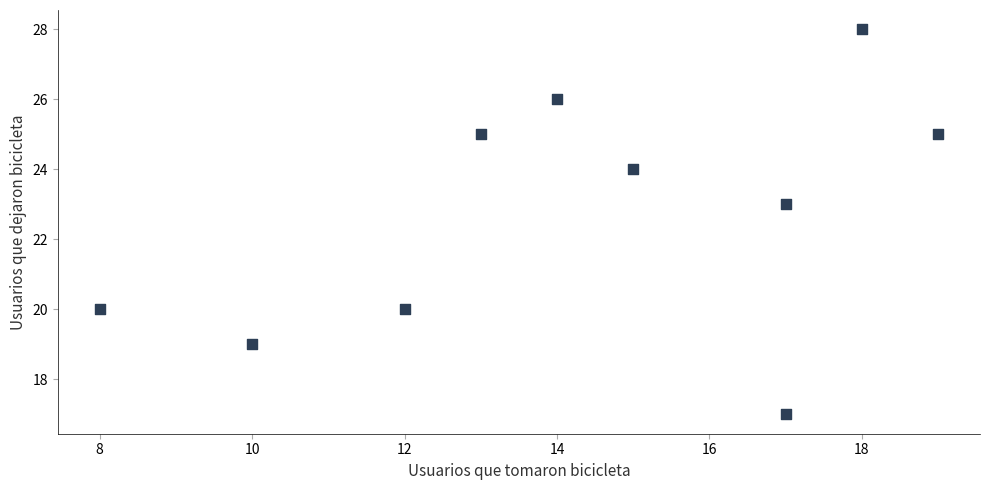

What Y value in the scatter plot is closest to 22?

23